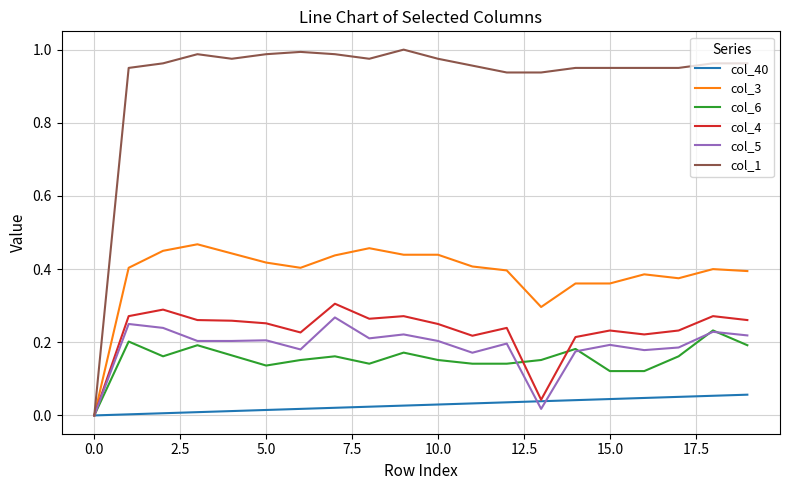

Which series has the largest range (max minus min)?

col_1